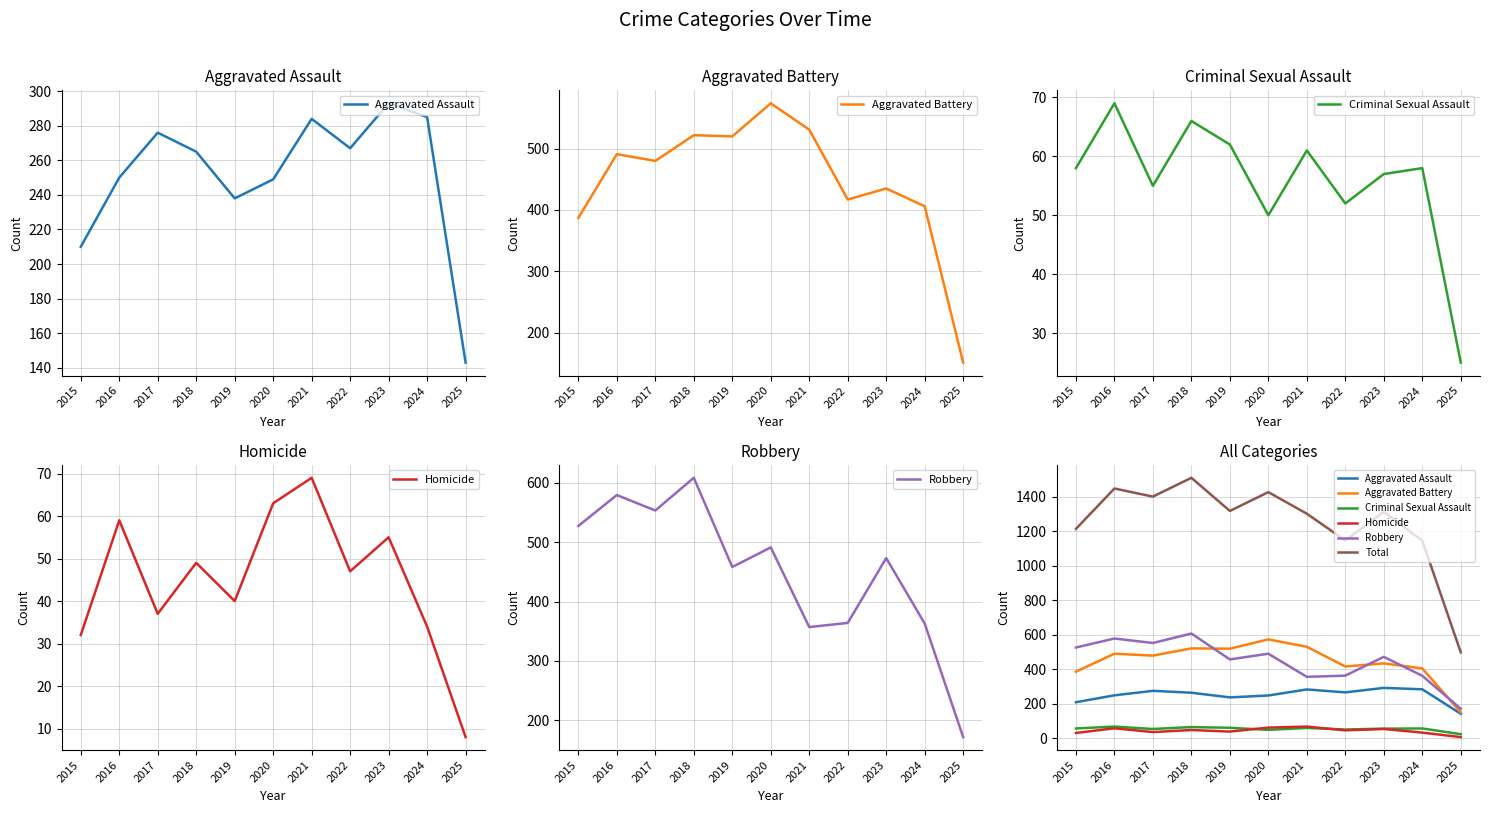

How many data points in Homicide are above 47?

5